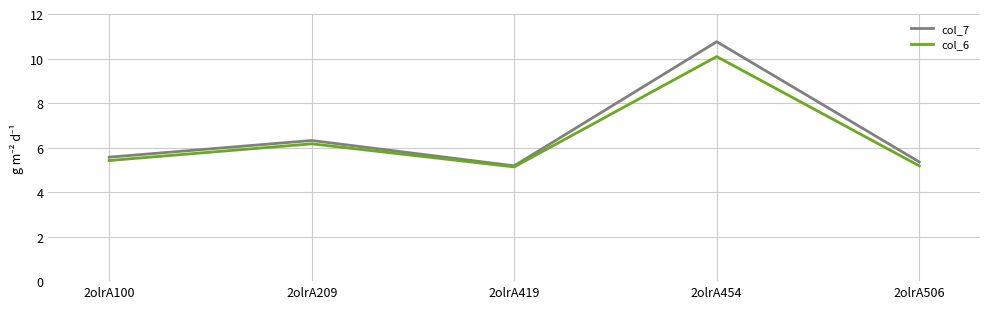

At how many categories does at least one series exceed 7?

1